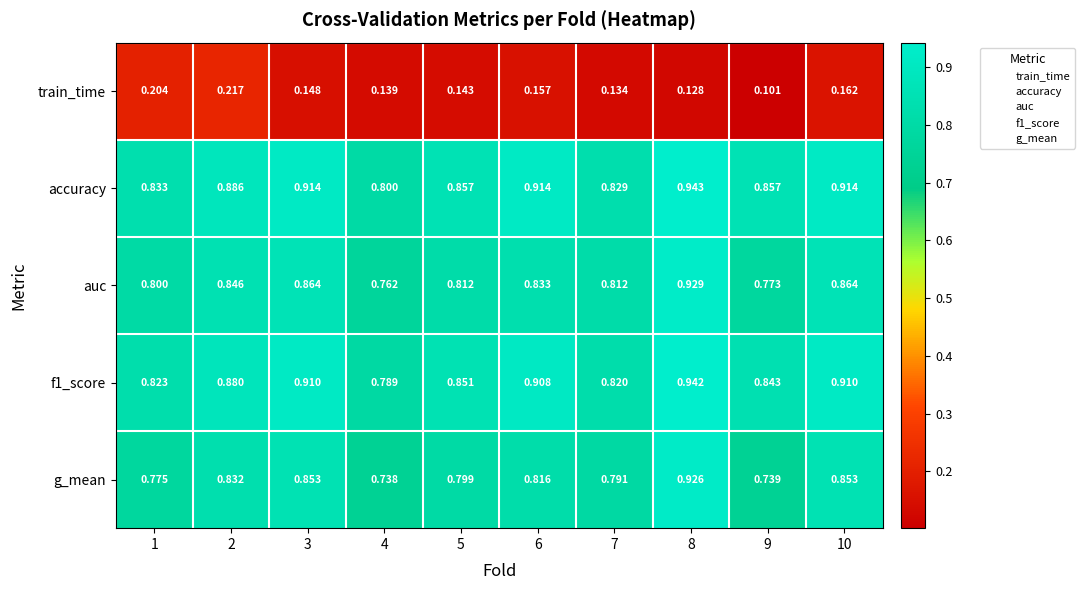

Which series changed the most between 4 and 9?

accuracy